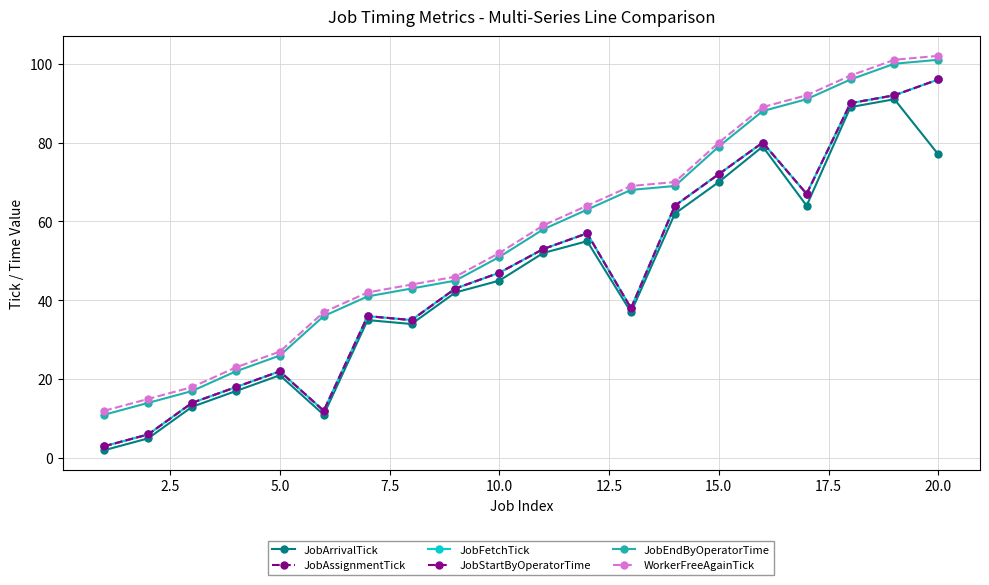

Reading left to right, transcribe all the data shown in this chart.

JobArrivalTick: 2	5	13	17	21	11	35	34	42	45	52	55	37	62	70	79	64	89	91	77
JobAssignmentTick: 3	6	14	18	22	12	36	35	43	47	53	57	38	64	72	80	67	90	92	96
JobFetchTick: 3	6	14	18	22	12	36	35	43	47	53	57	38	64	72	80	67	90	92	96
JobStartByOperatorTime: 3	6	14	18	22	12	36	35	43	47	53	57	38	64	72	80	67	90	92	96
JobEndByOperatorTime: 11	14	17	22	26	36	41	43	45	51	58	63	68	69	79	88	91	96	100	101
WorkerFreeAgainTick: 12	15	18	23	27	37	42	44	46	52	59	64	69	70	80	89	92	97	101	102